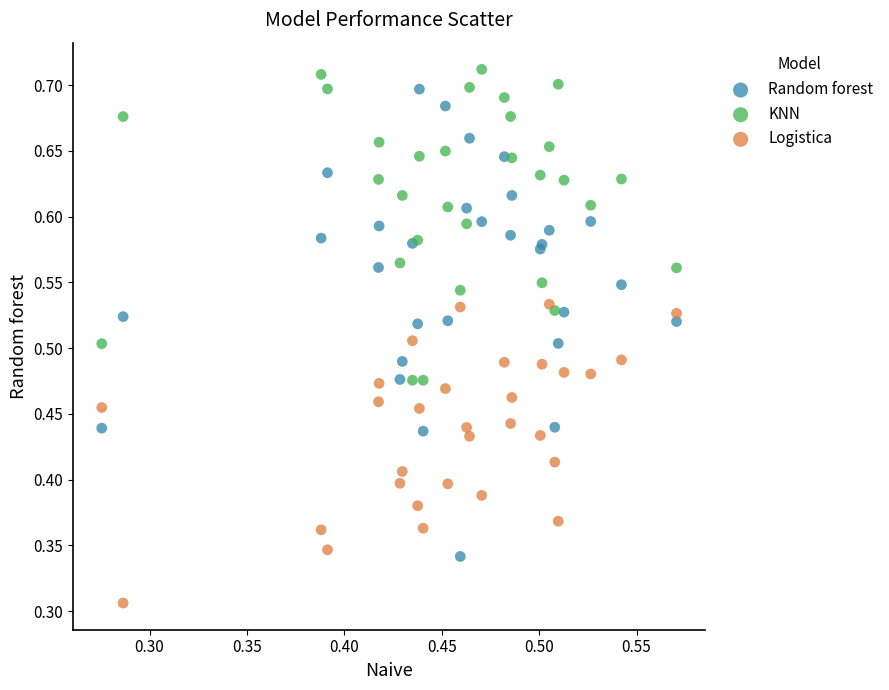

Which series has the widest spread of Y values?

Random forest